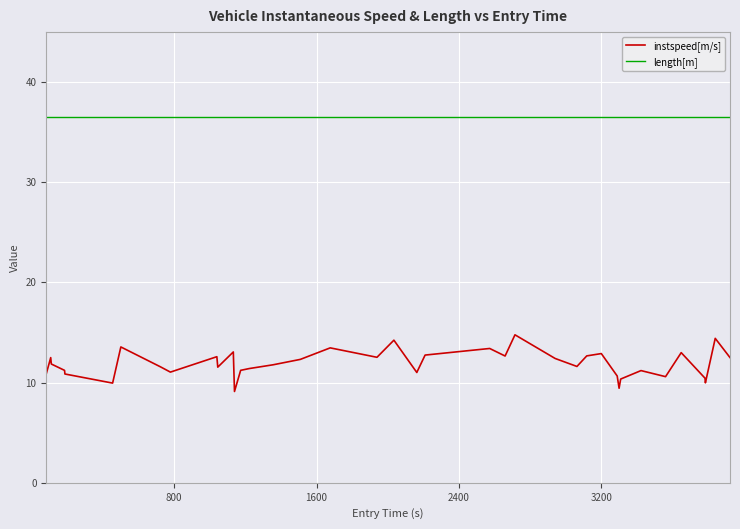

Which series has the widest spread of values?

instspeed[m/s]